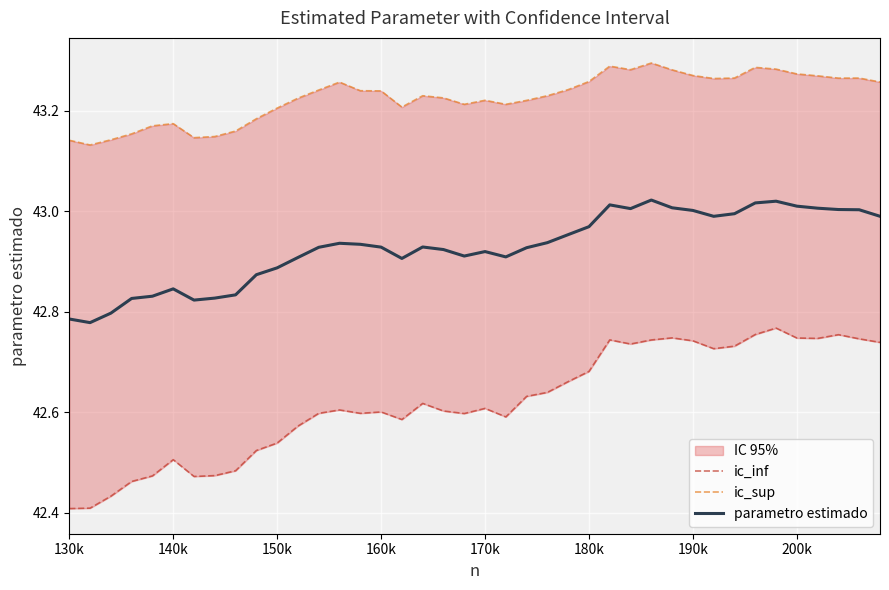

True or false: ic_inf and parametro estimado intersect in this chart.

False